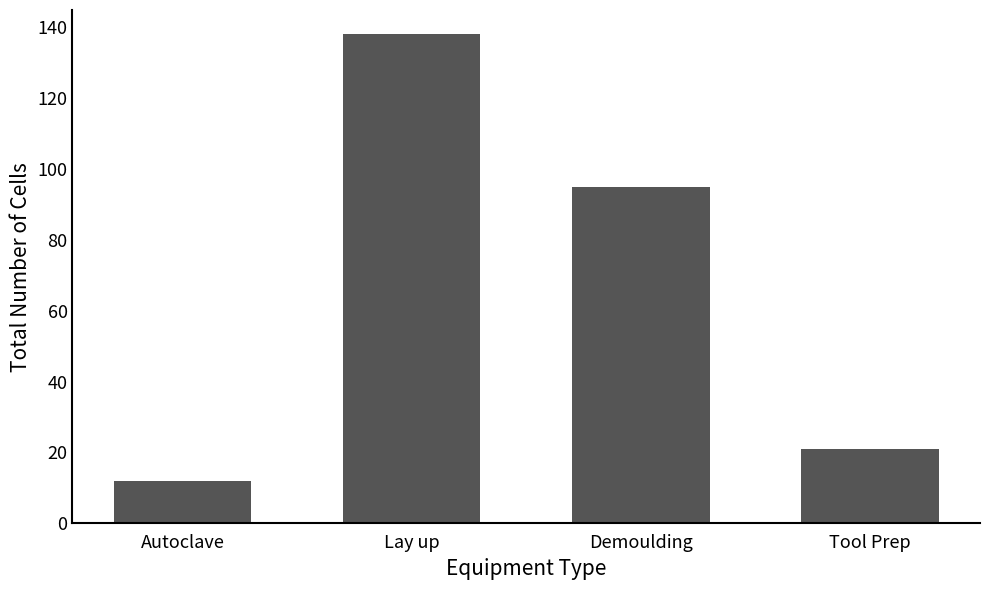

What is the value of the 1st bar from the left?

12